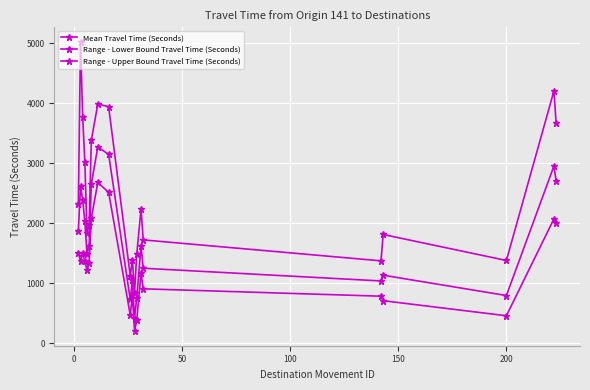

How many series are shown in this chart?

3